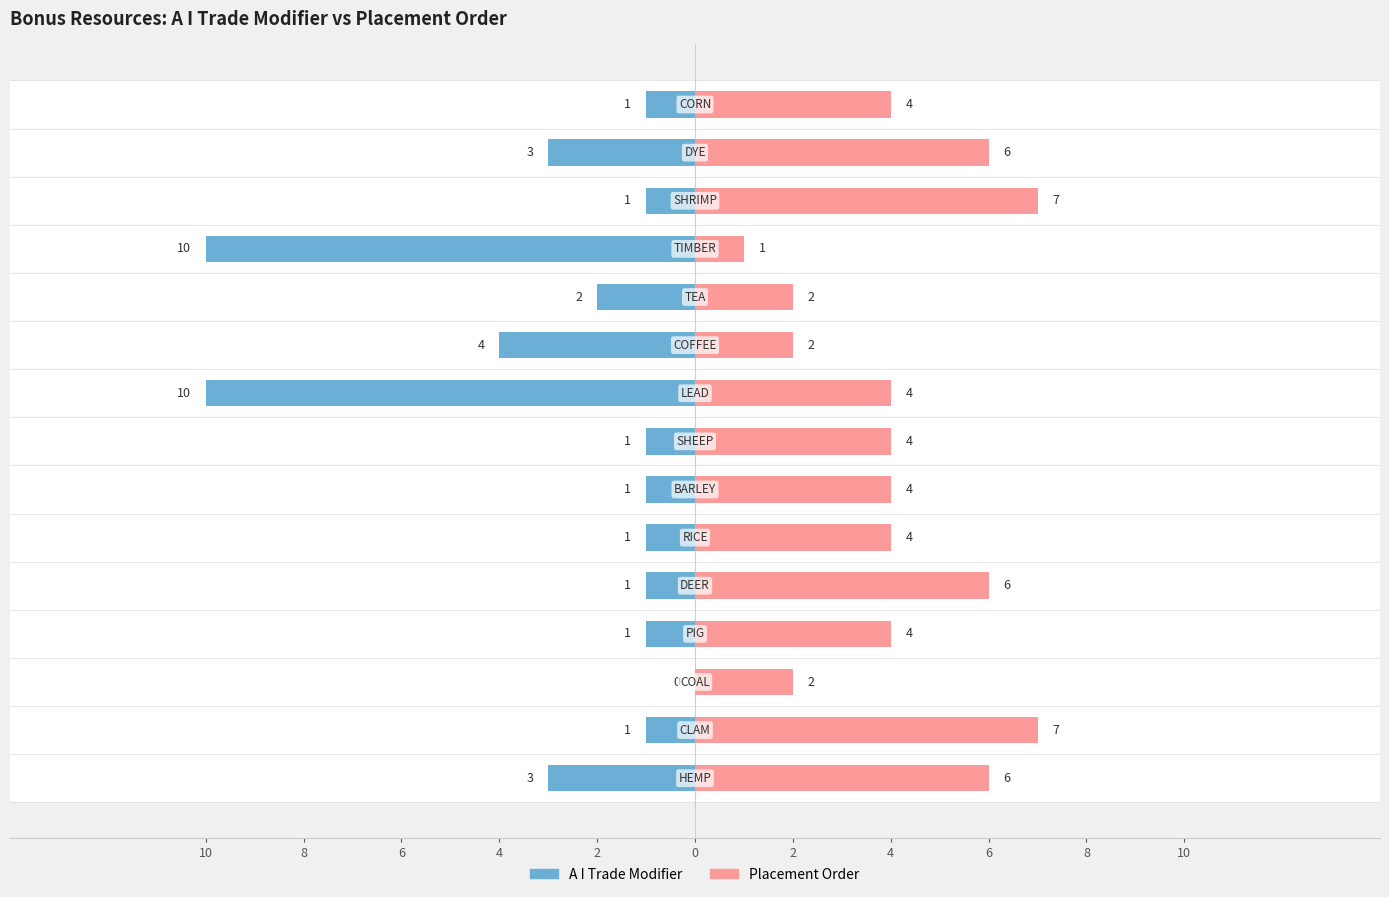

How many data points does each series have?

15